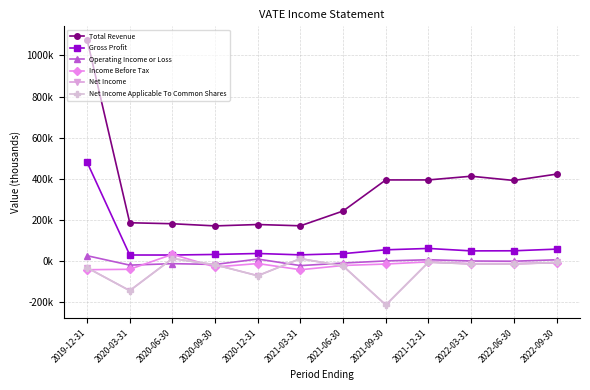

At which label is Total Revenue closest to 624?

2022-09-30